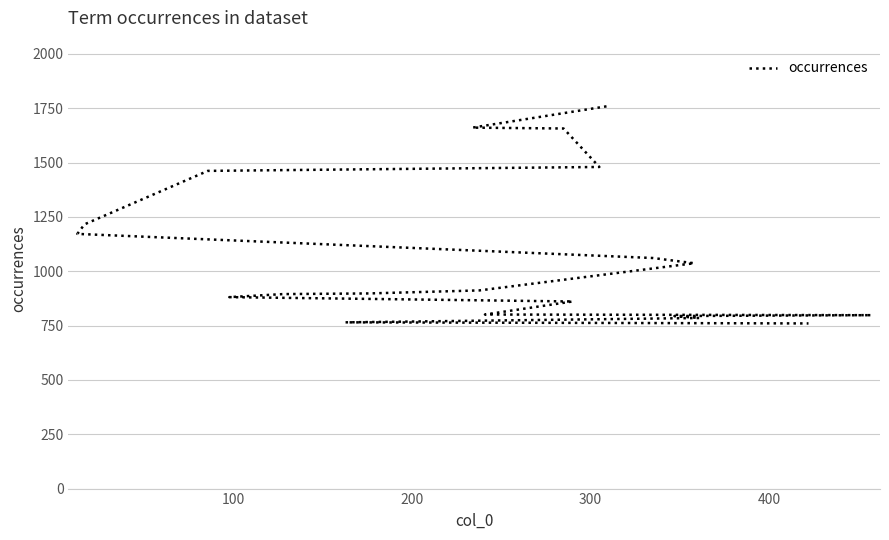

What is the ratio of the value at 17 to the value at 13?

0.9